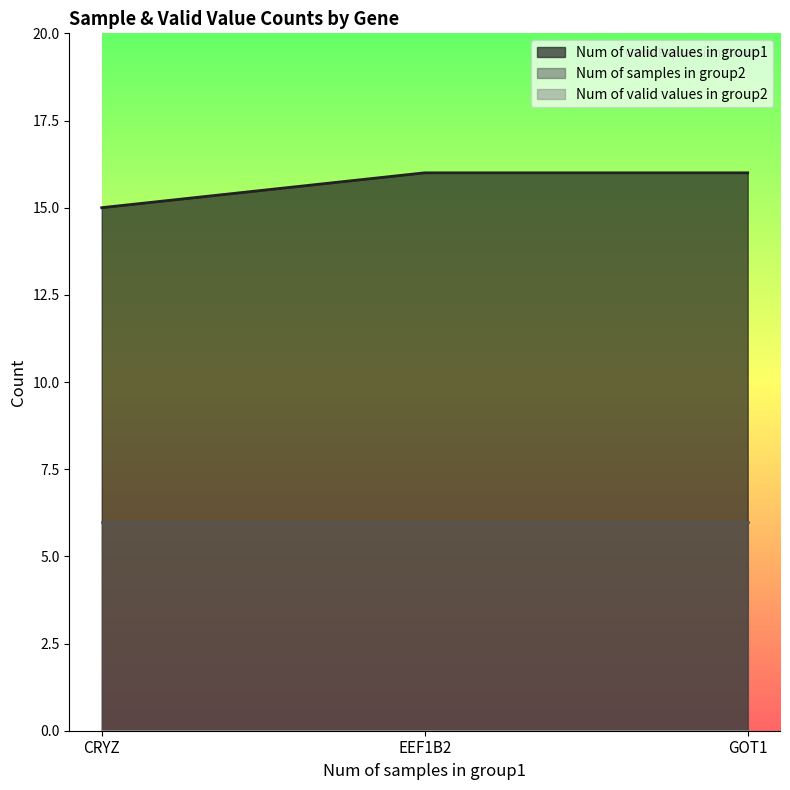

What are all the series names shown in the legend?

Num of valid values in group1, Num of samples in group2, Num of valid values in group2